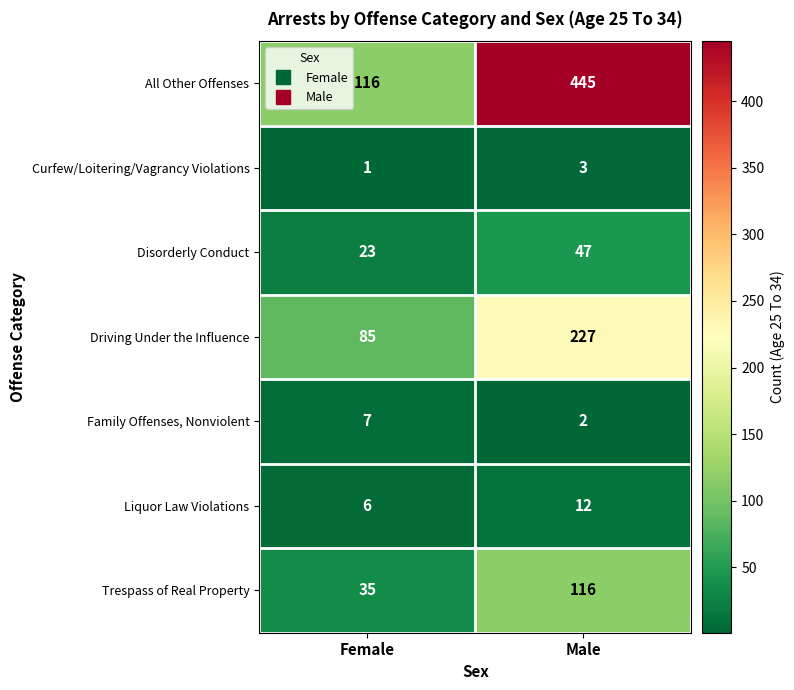

Which label corresponds to the smallest value in the chart?

Female